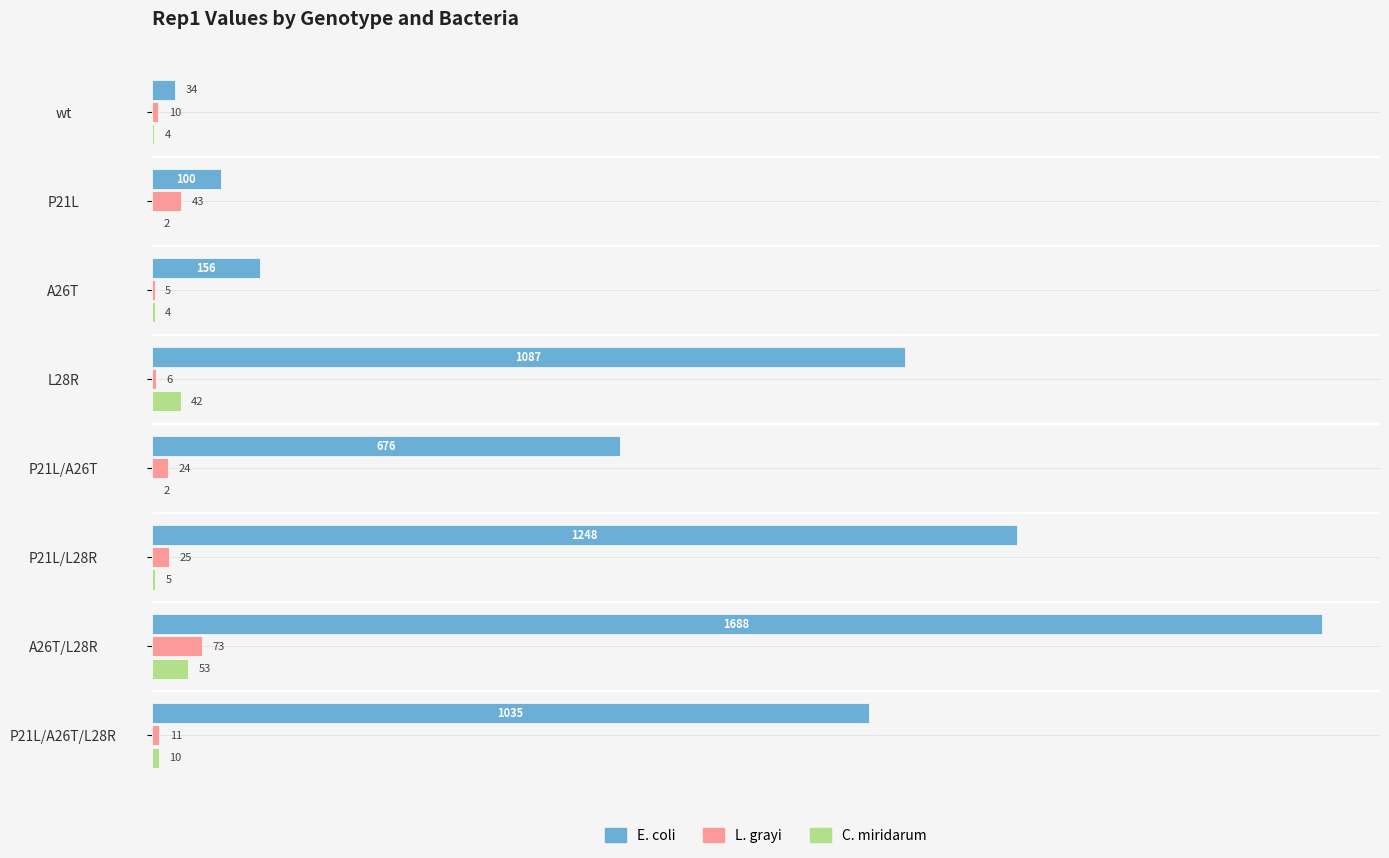

How many data points does each series have?

8